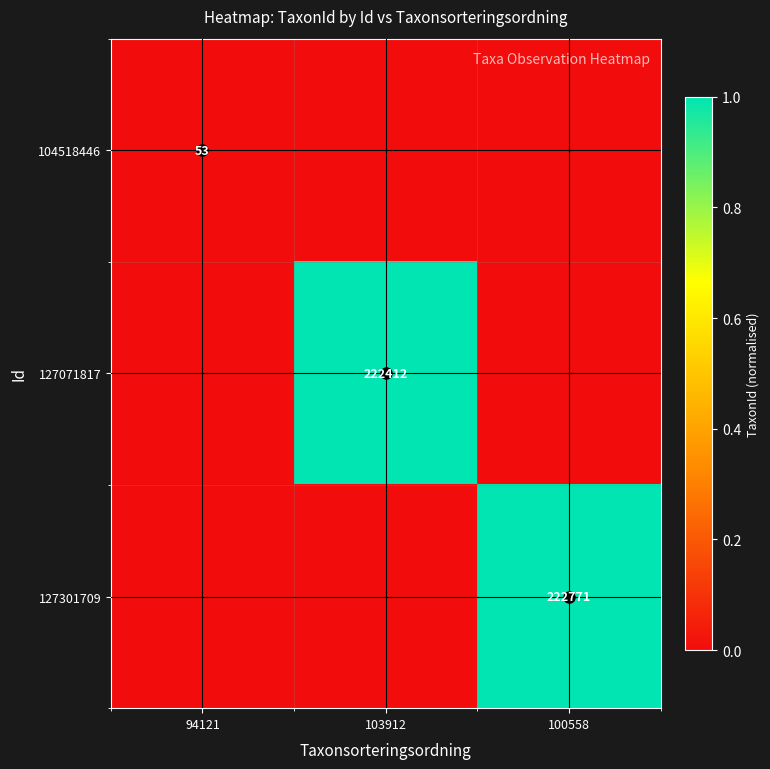

True or false: 127301709 has a value of 1.8 at 100558.

False